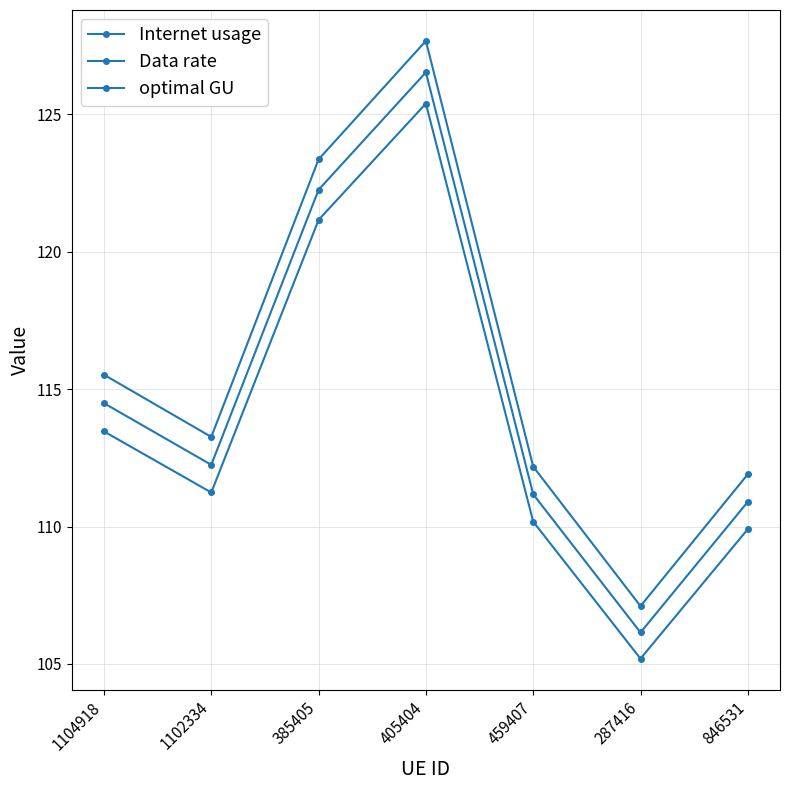

Reading left to right, list all the values displayed in this chart.

Internet usage: 115.5	113.3	123.4	127.7	112.2	107.1	111.9
Data rate: 113.5	111.2	121.2	125.4	110.2	105.2	109.9
optimal GU: 114.5	112.2	122.3	126.5	111.2	106.1	110.9